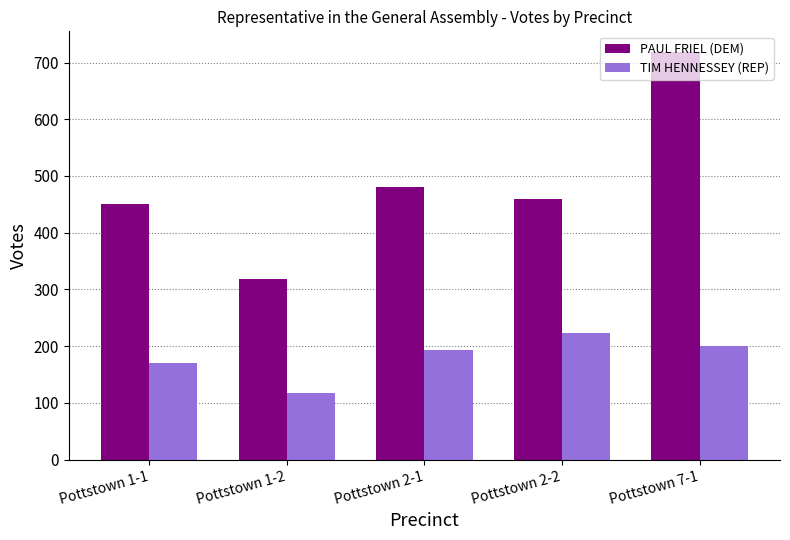

Reading left to right, what are all the values shown in this chart?

PAUL FRIEL (DEM): 450	318	480	460	719
TIM HENNESSEY (REP): 170	117	194	223	200